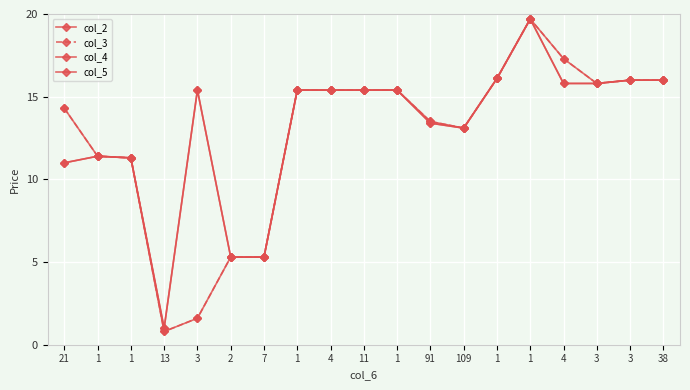

Does the chart have visible grid lines?

Yes